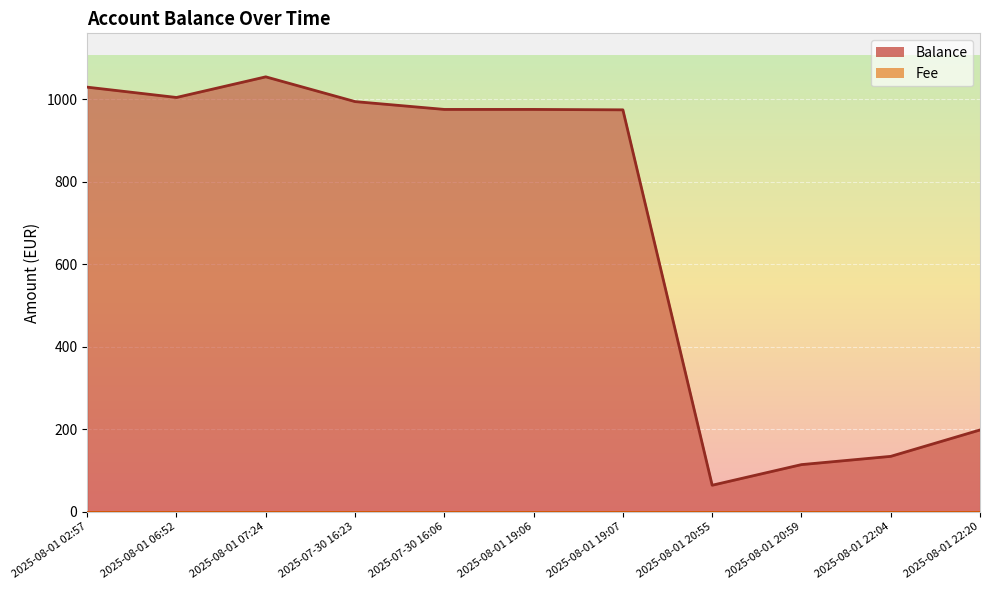

Is it true that the value at 2025-07-30 16:06 is 279.0?

False